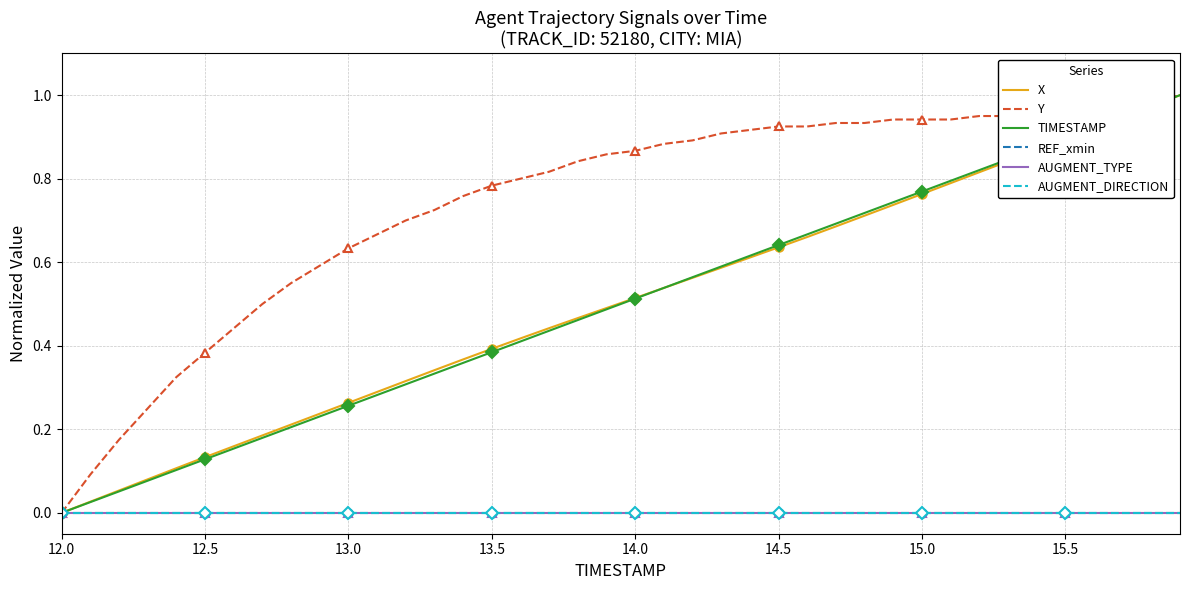

At which label is Y closest to 0?

12.0